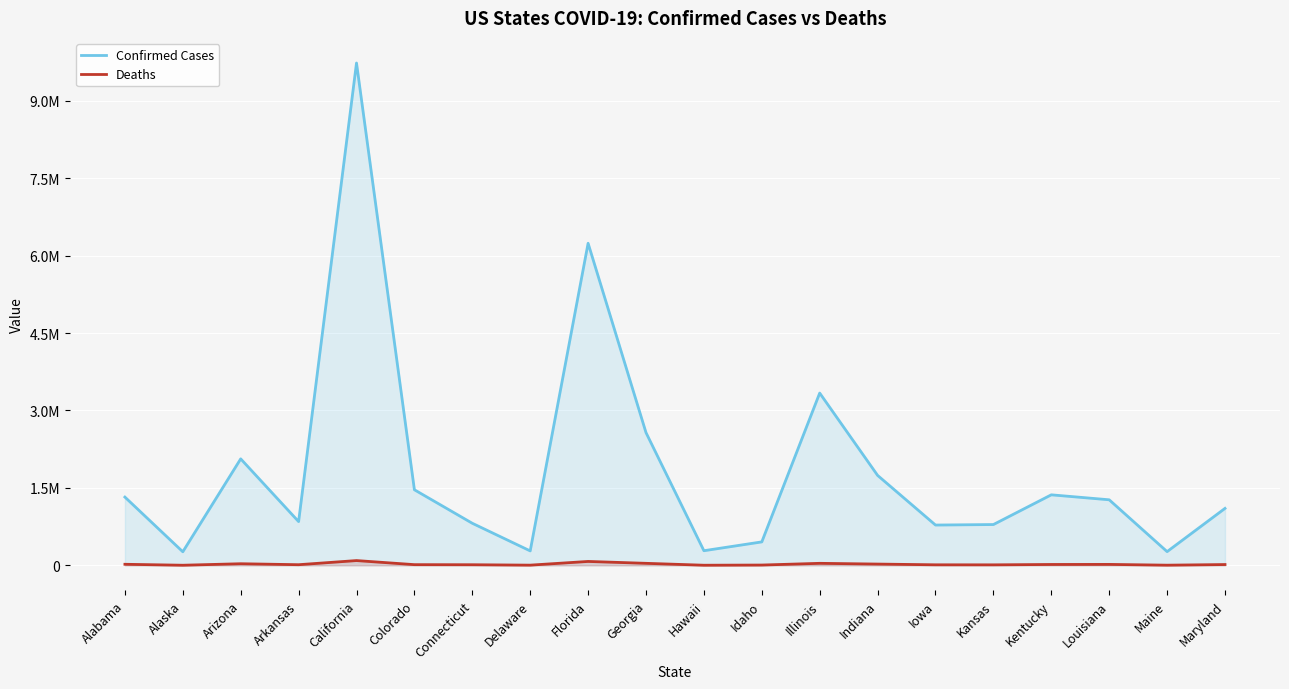

How many data points in Confirmed Cases are above 1269501?

9